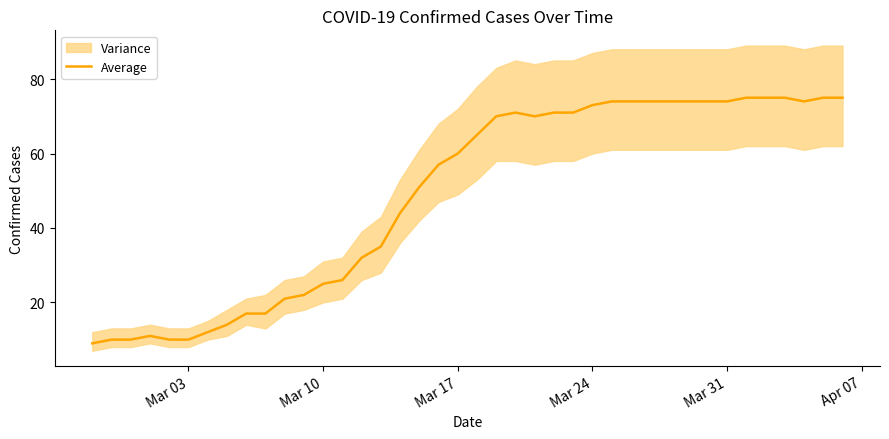

What is the maximum value for Average?

75